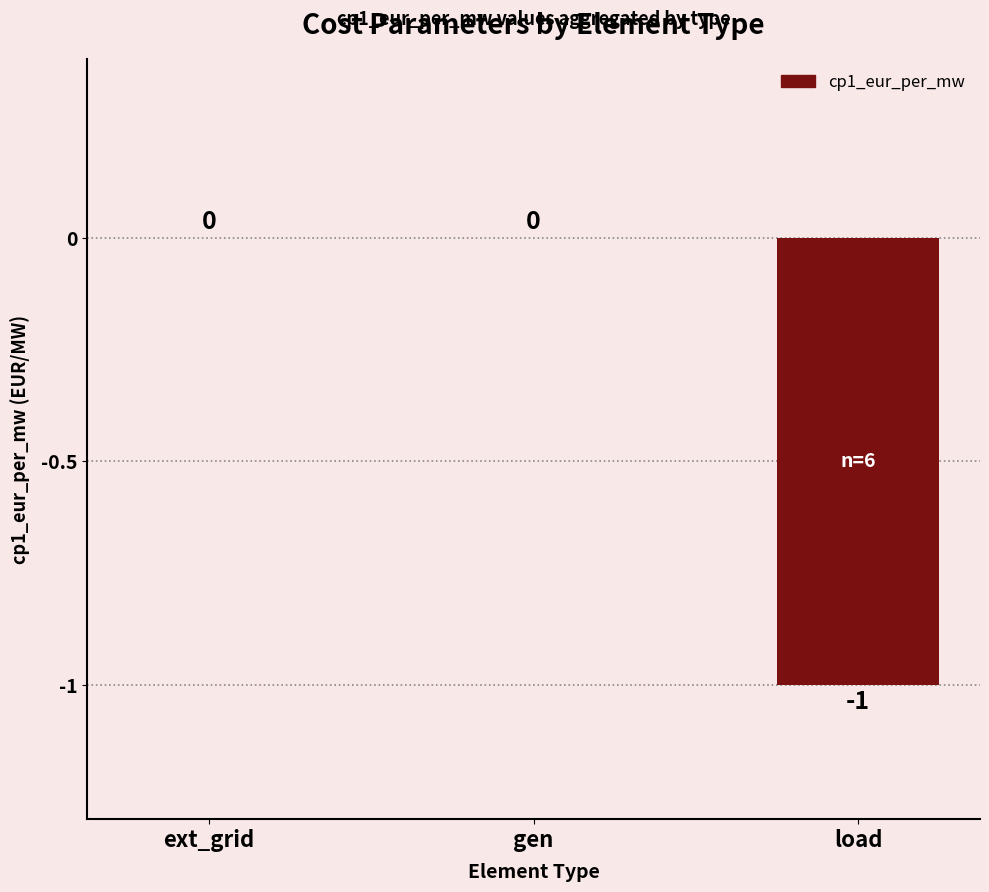

The chart shows a value of 0 at load. True or false?

False